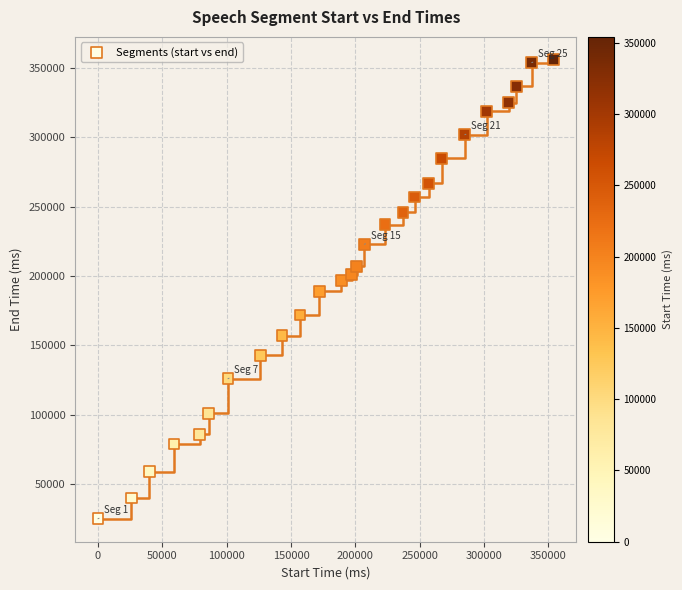

What is the range of Y values (max minus min)?

331000